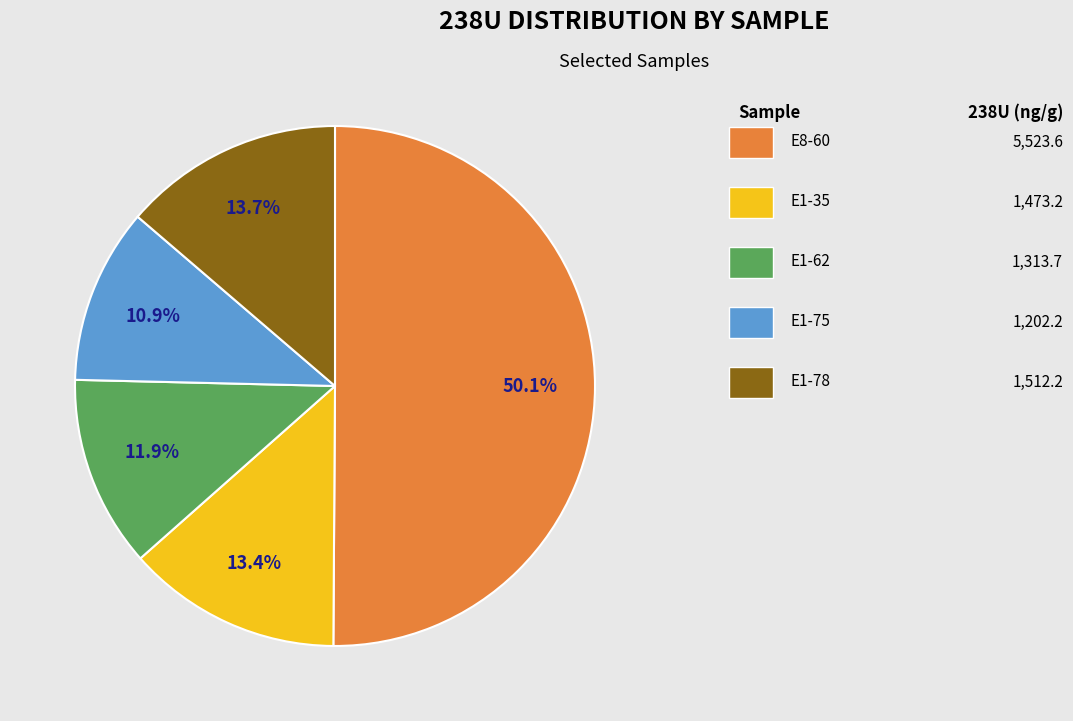

How many segments does this pie chart have?

5